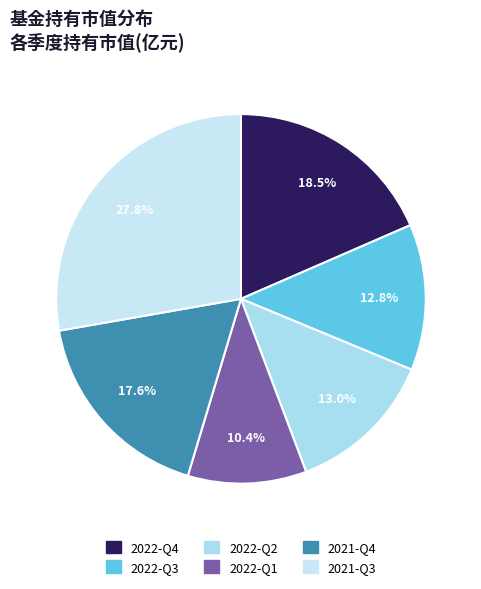

What is the smallest slice in the pie chart?

2022-Q1